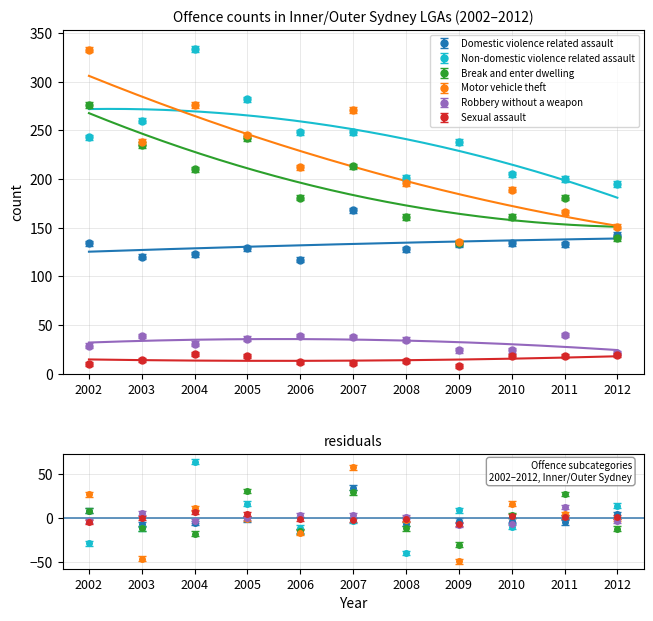

True or false: Robbery without a weapon has a value of 52 at 2006.

False